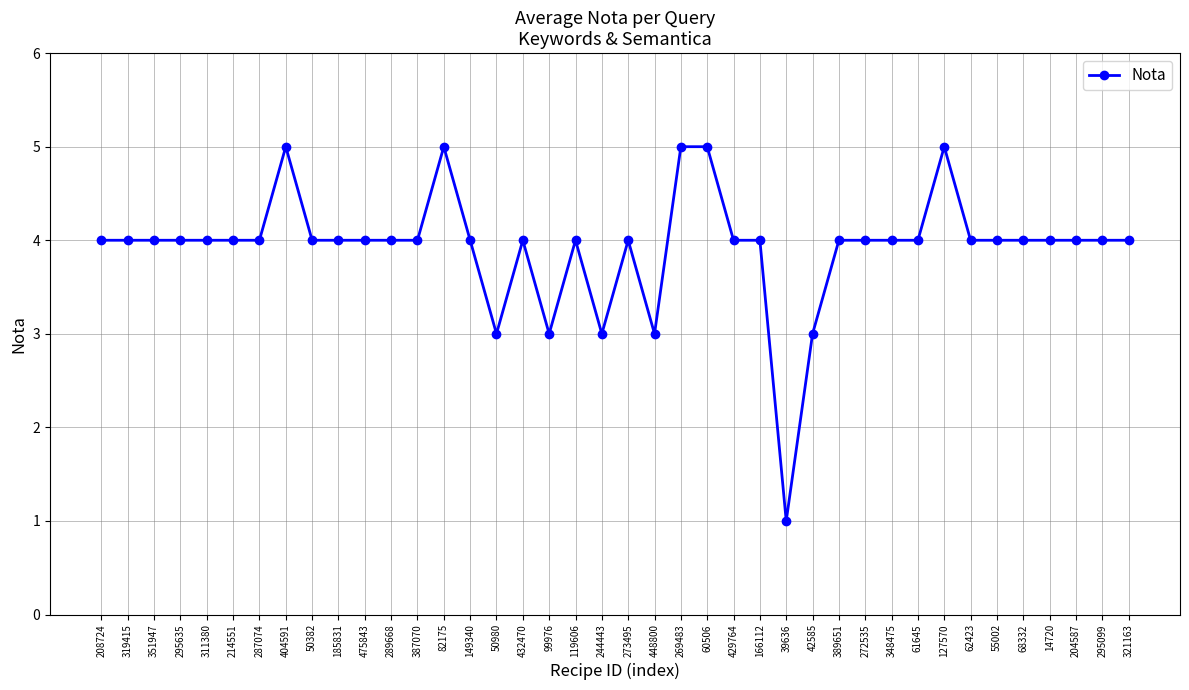

What value does the data have at 39636?

1